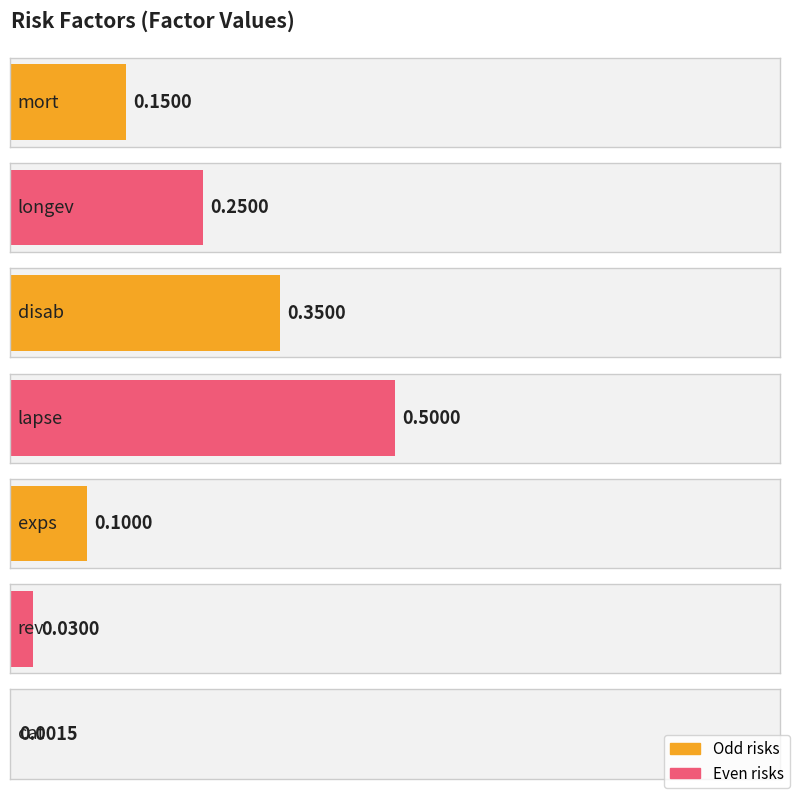

Reading left to right, what are all the values shown in this chart?

0.1	0.2	0.3	0.5	0.1	0.0	0.0